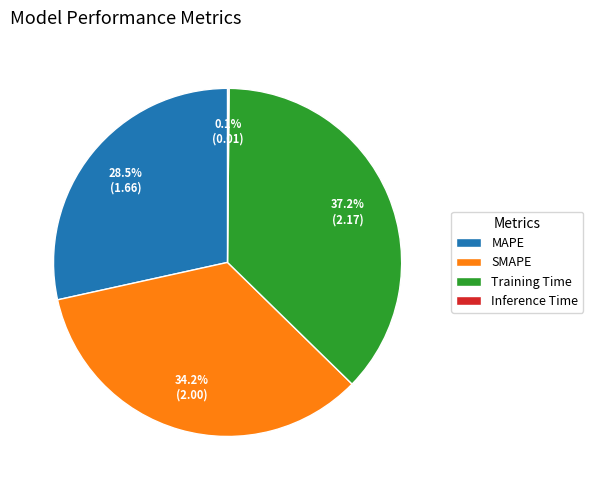

What is the largest slice in the pie chart?

Training Time